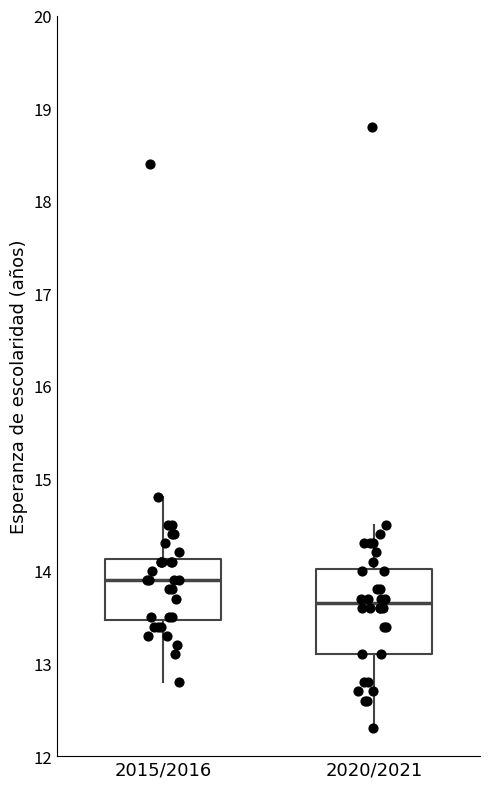

Where does the median line of the box for 2015/2016 sit on the y-axis? The values are not printed on the chart, so give them approximately, as read against the axis.

13.9